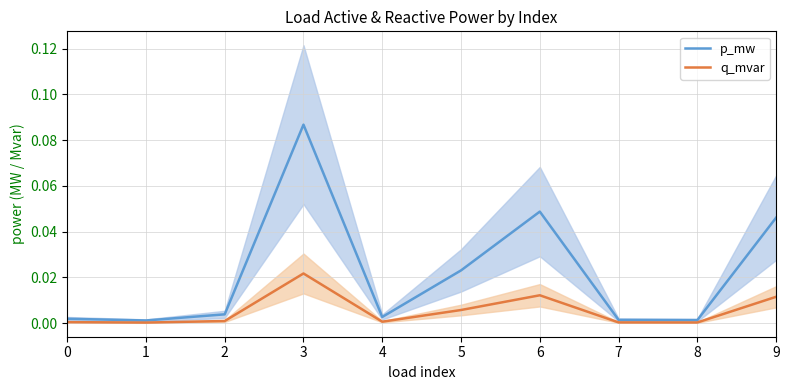

List the series in order of their overall mean, lowest first.

q_mvar, p_mw